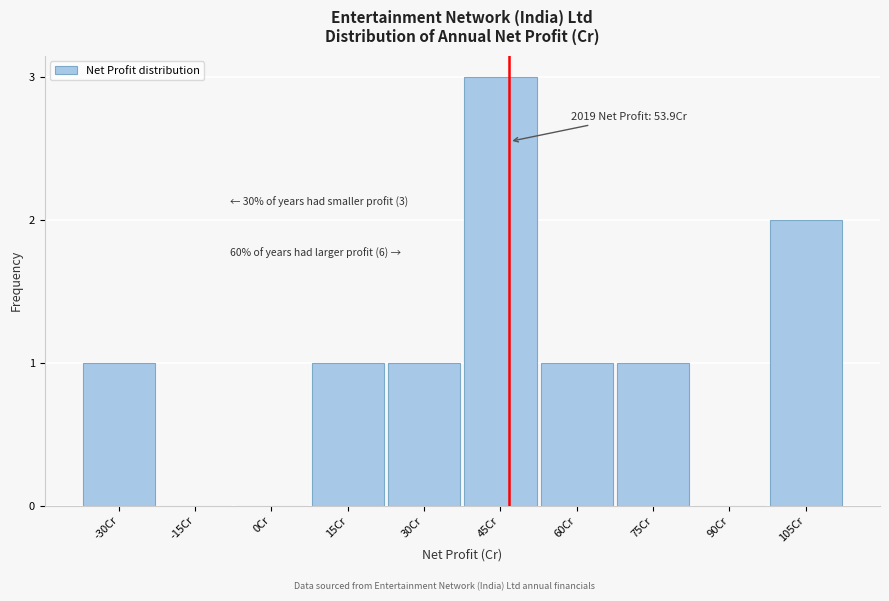

Reading left to right, extract all data points from this chart.

-30Cr=1	-15Cr=0	0Cr=0	15Cr=1	30Cr=1	45Cr=3	60Cr=1	75Cr=1	90Cr=0	105Cr=2